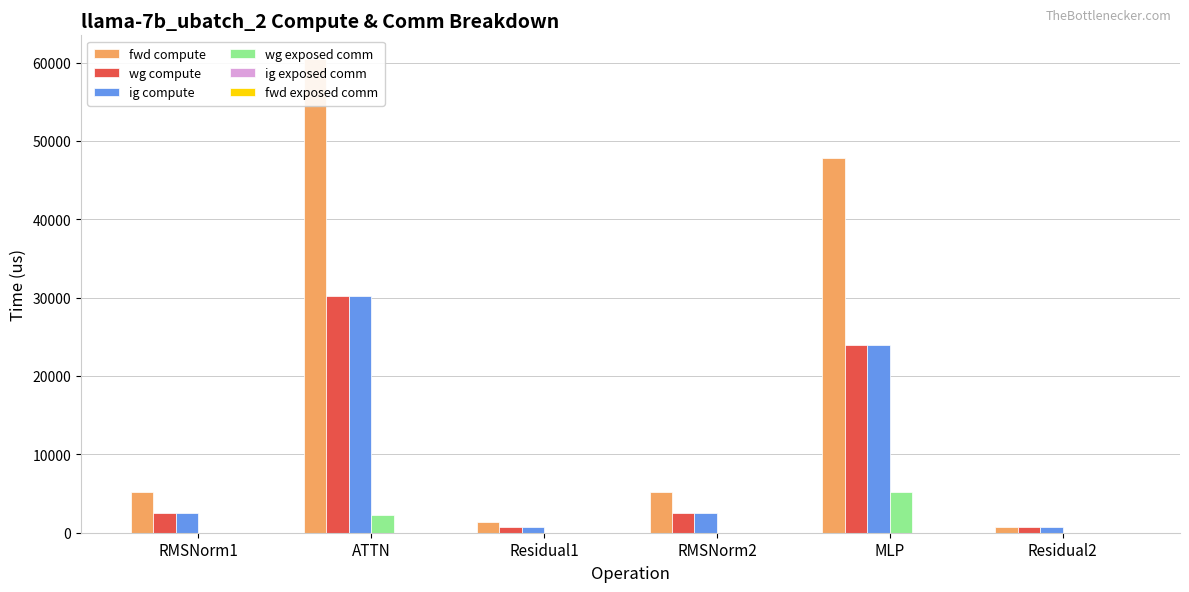

Reading right to left, transcribe all the data shown in this chart.

fwd compute: 703.3	47807.4	5140.2	1406.7	60448.7	5140.2
wg compute: 703.3	23903.7	2570.1	703.3	30224.3	2570.1
ig compute: 703.3	23903.7	2570.1	703.3	30224.3	2570.1
wg exposed comm: 0.0	5183.0	0.0	0.0	2283.9	0.0
ig exposed comm: 0.0	0.0	0.0	0.0	0.0	0.0
fwd exposed comm: 0.0	0.0	0.0	0.0	0.0	0.0